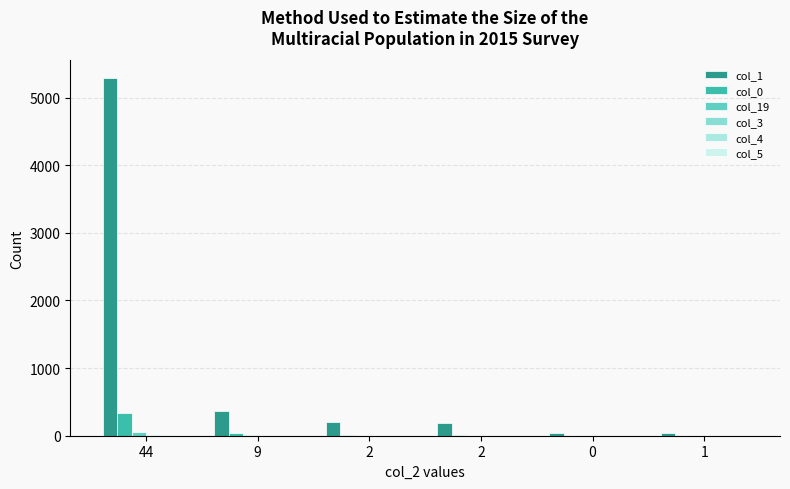

Which series has the largest range (max minus min)?

col_1